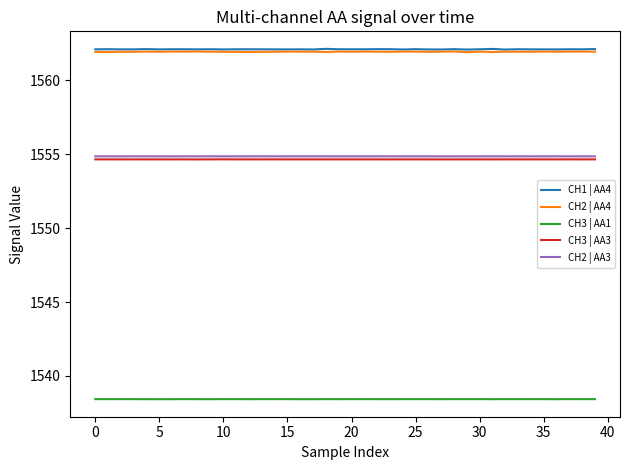

What are all the series names shown in the legend?

CH1 | AA4, CH2 | AA4, CH3 | AA1, CH3 | AA3, CH2 | AA3